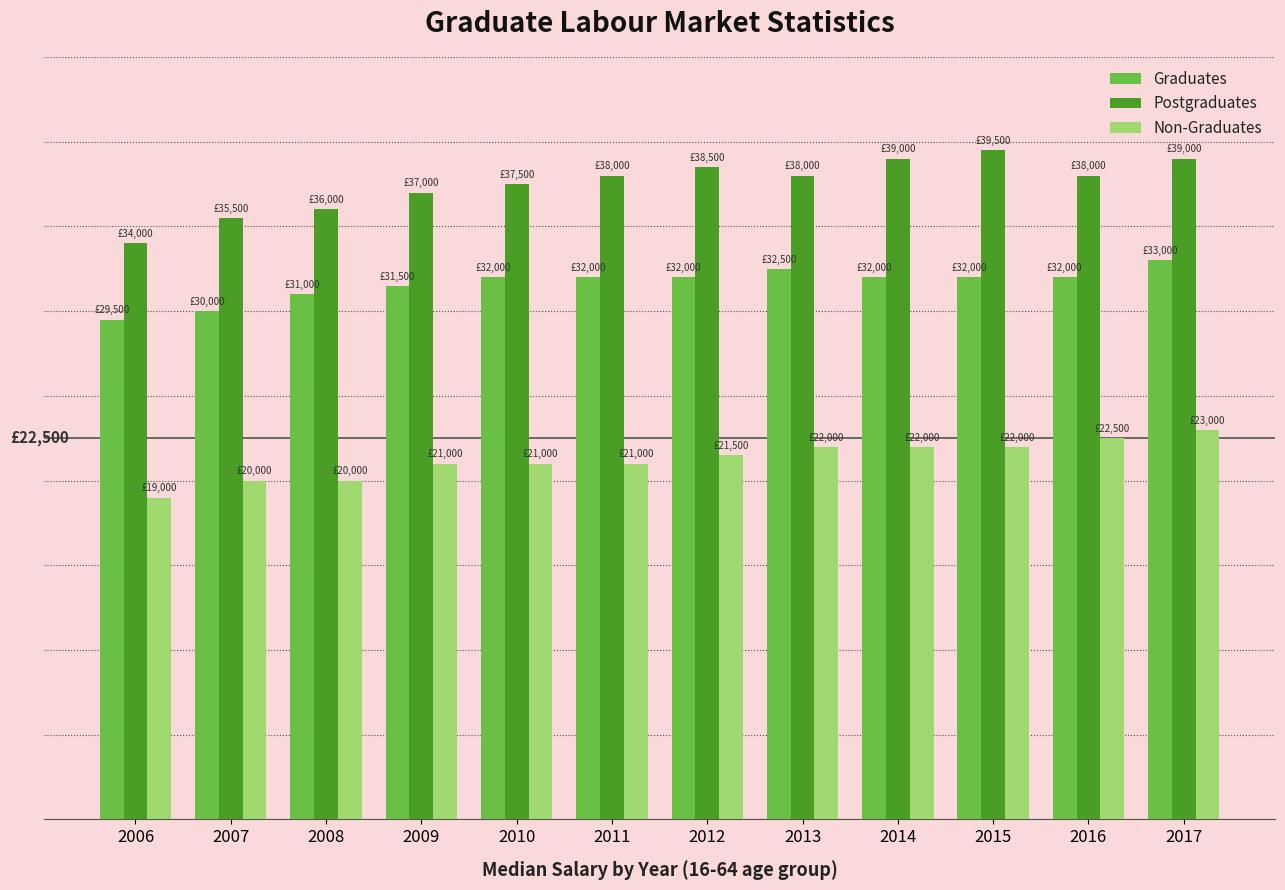

What are all the series names shown in the legend?

Graduates, Postgraduates, Non-Graduates